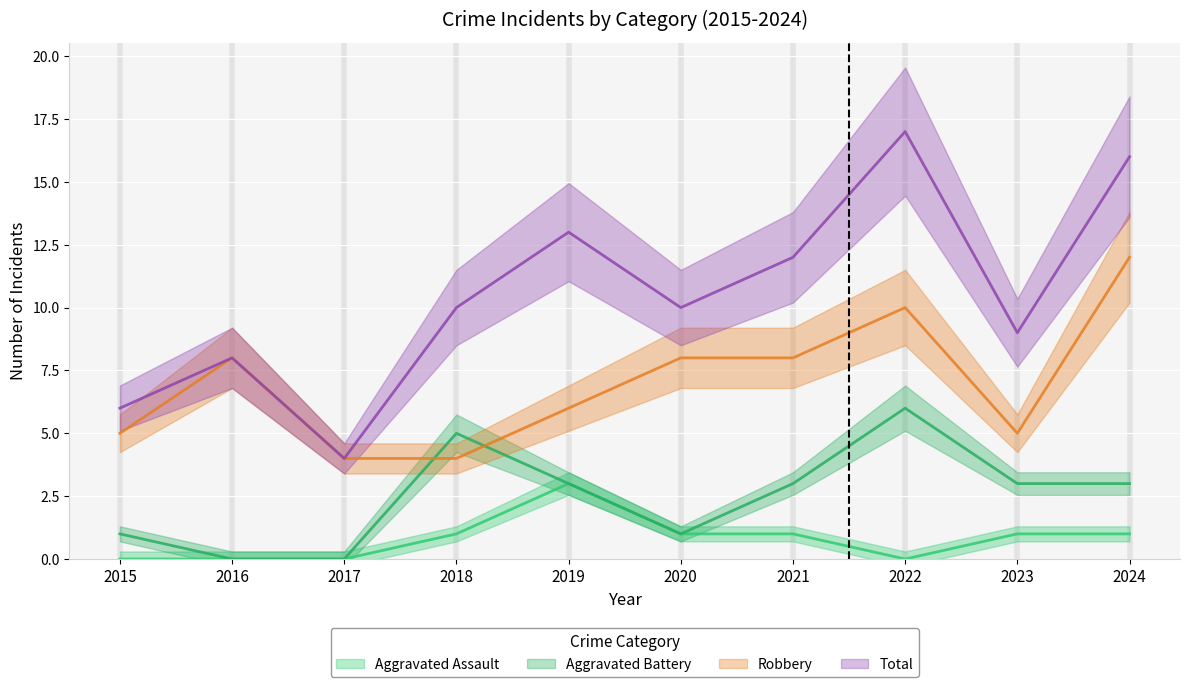

What is the value of the Aggravated Battery point at the 4th from the left?

5